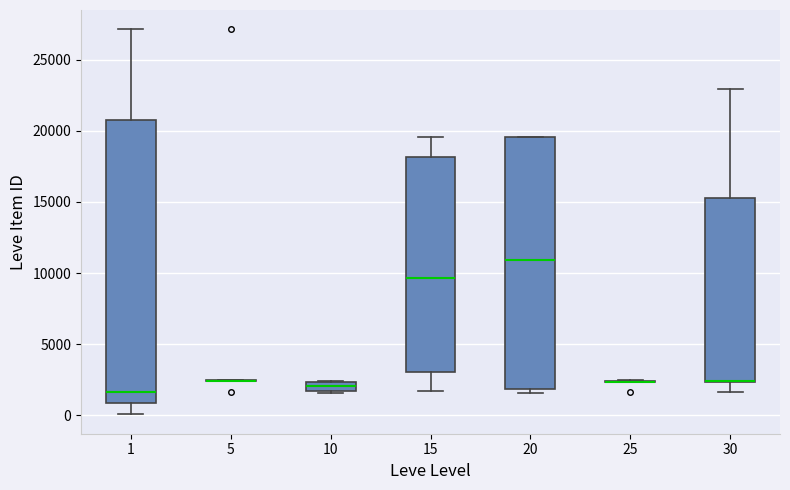

Comparing the boxes themselves (not the whiskers), which one is the tallest?

1